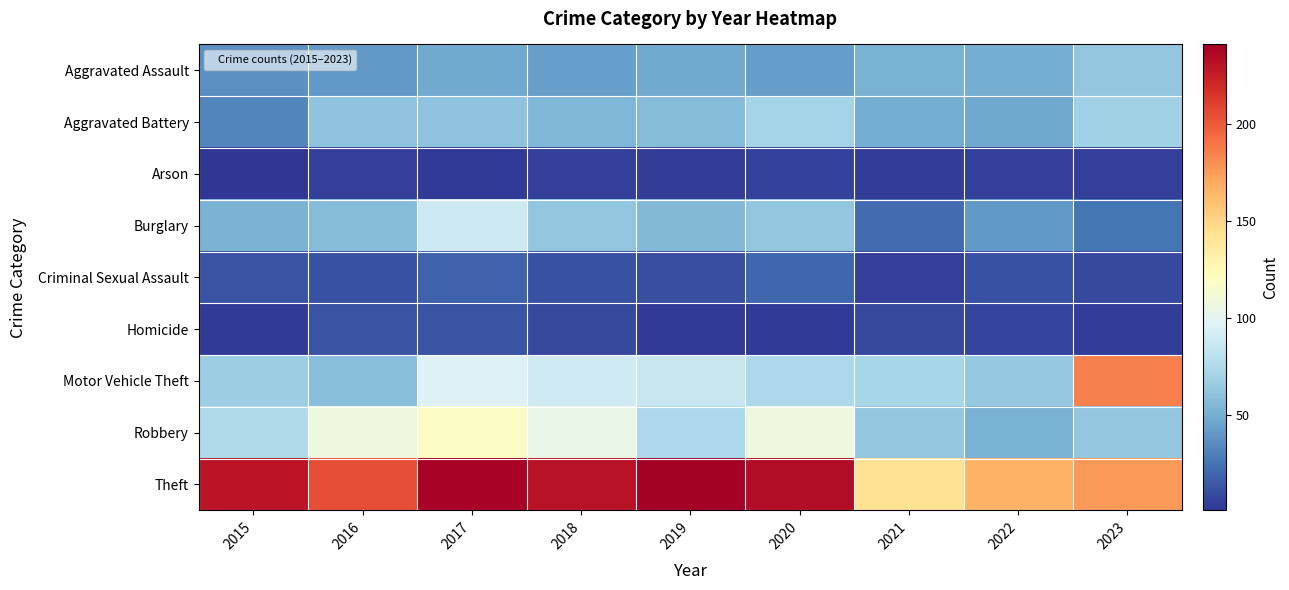

Between 2022 and 2023, which series saw the biggest shift?

Motor Vehicle Theft